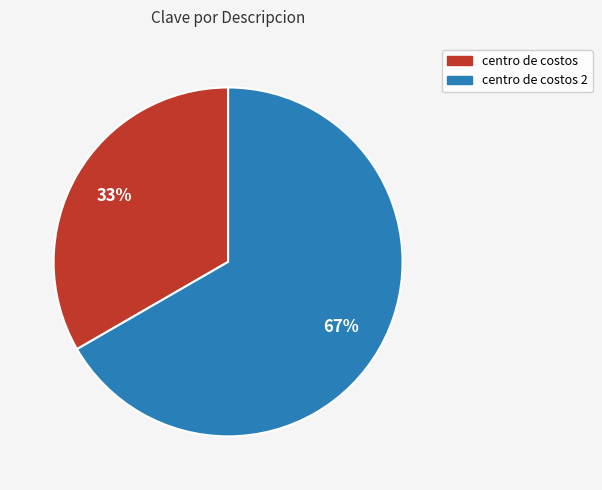

Is there any slice that represents more than half of the pie?

Yes